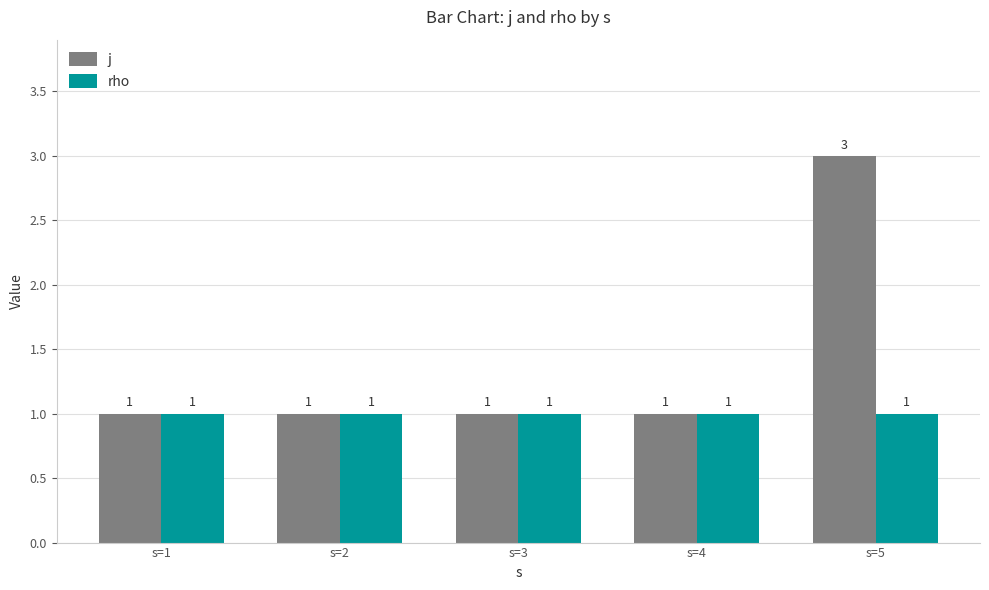

What are all the series names shown in the legend?

j, rho